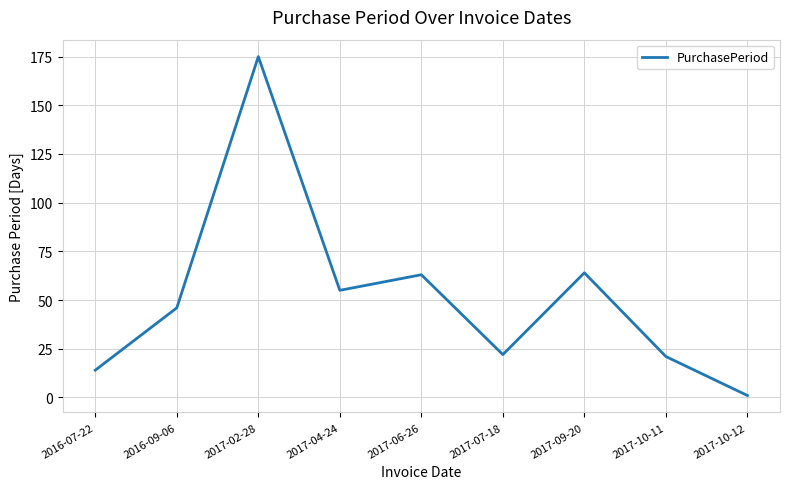

True or false: the data shows 46 at 2016-09-06.

True